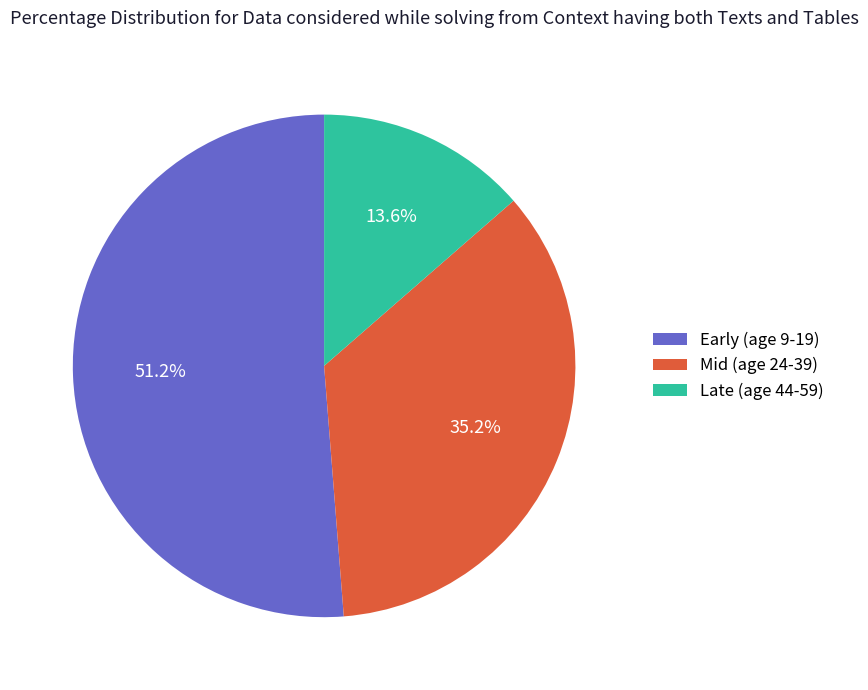

Which has a higher value, Mid (age 24-39) or Late (age 44-59)?

Mid (age 24-39)